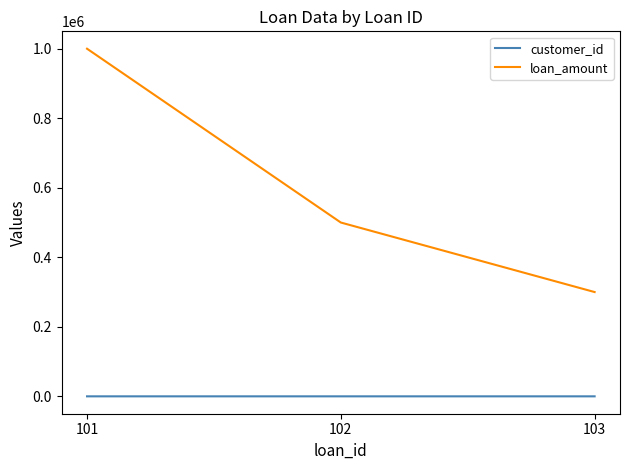

List the labels in order of loan_amount value, smallest first.

103, 102, 101